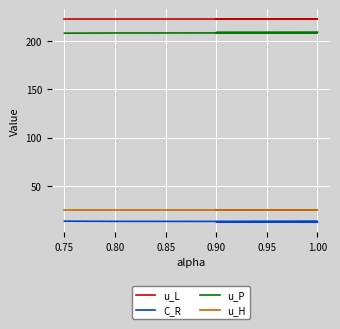

Which series has the largest total across all categories?

u_L